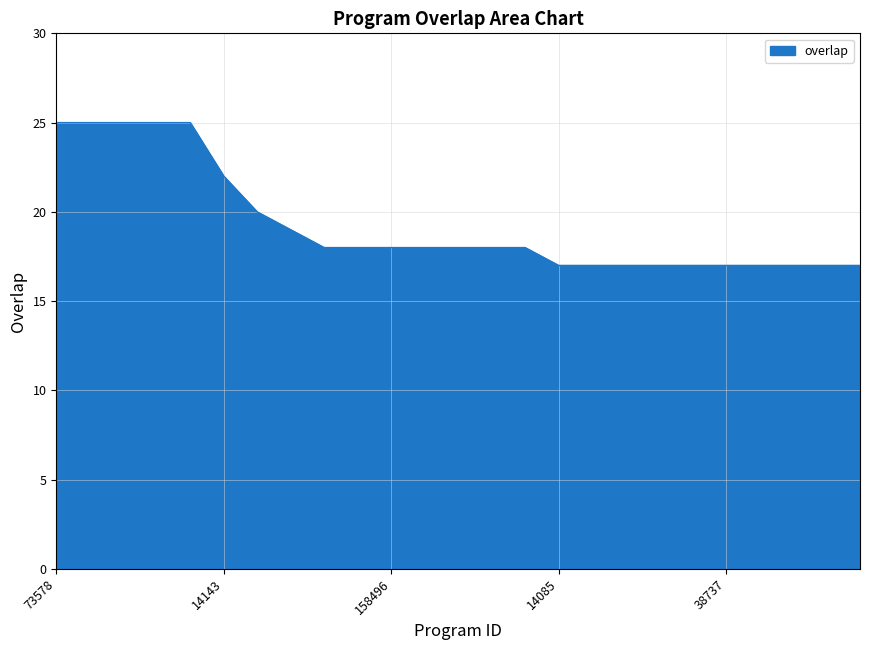

How many lines are shown in the chart?

1